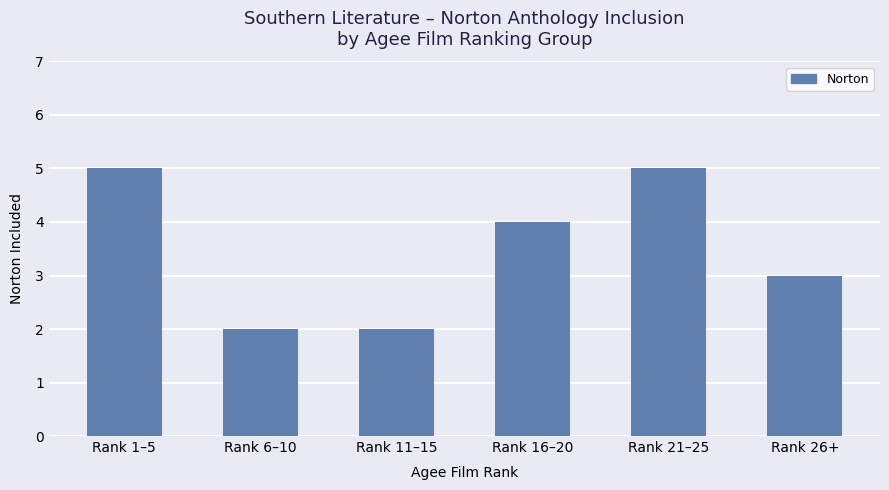

What is the maximum value shown in the chart?

5